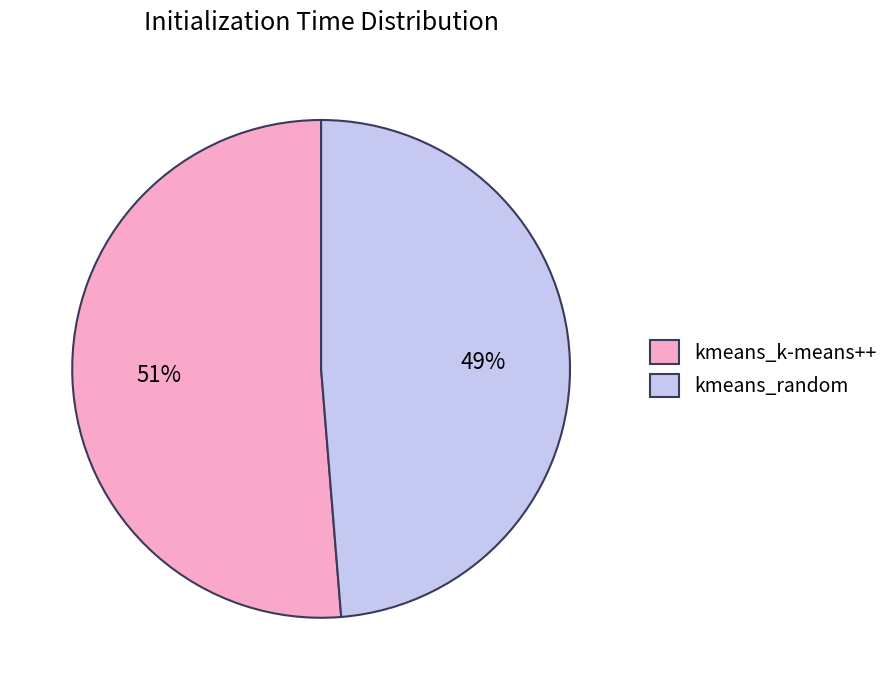

Count the number of slices in the pie.

2